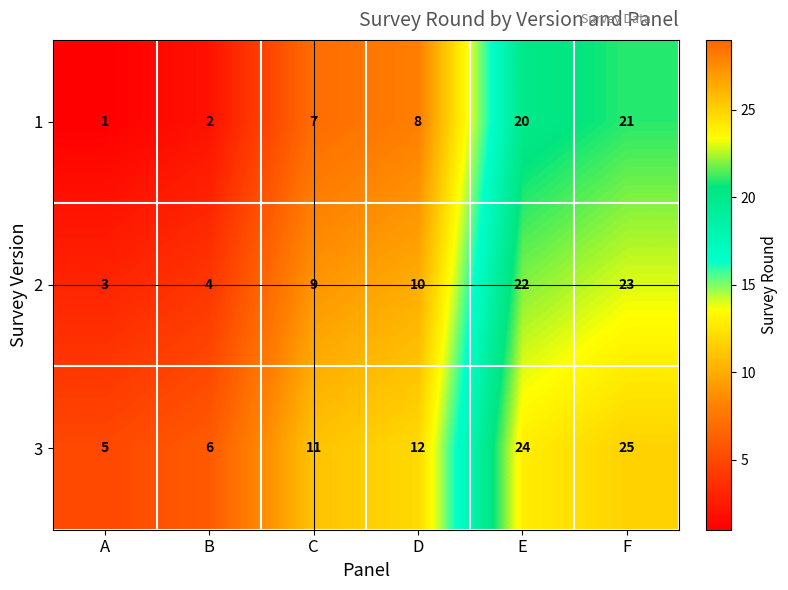

What is the sum of the 2 values at A and E?

25